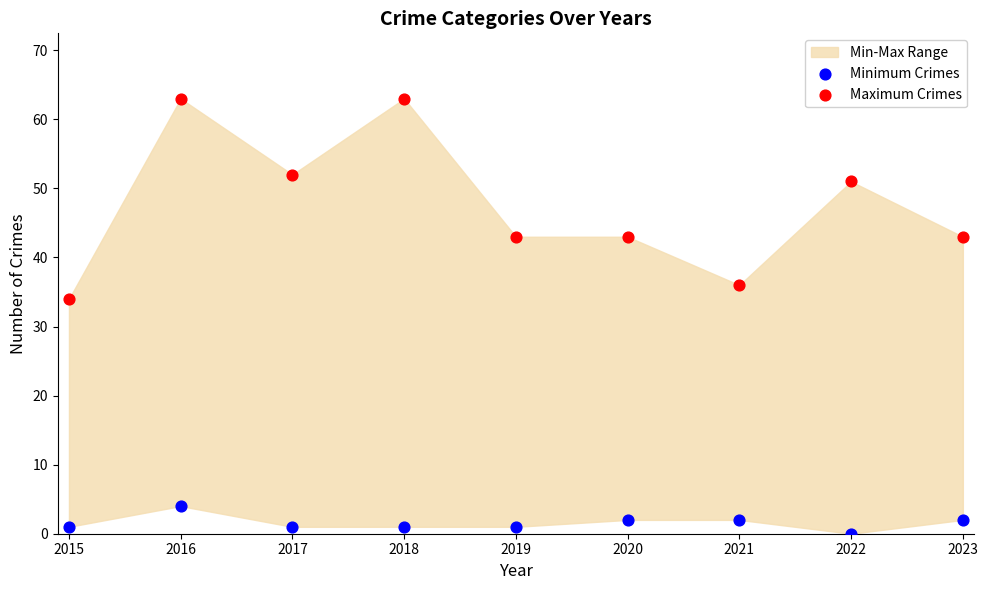

Which series has the largest Y range (max minus min)?

Maximum Crimes